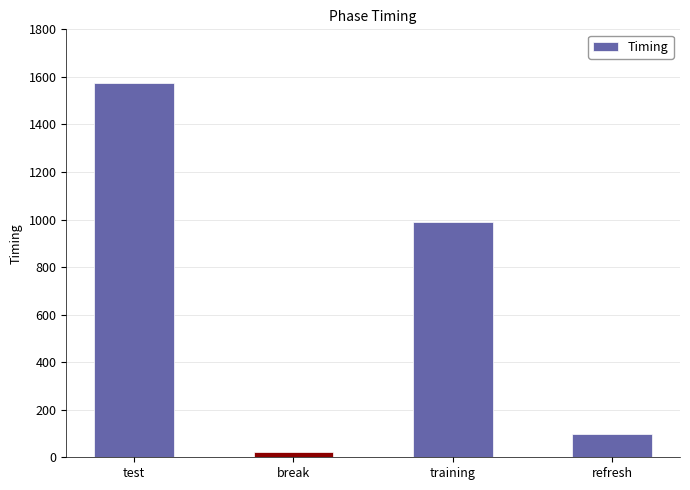

How many bars are there in total?

4